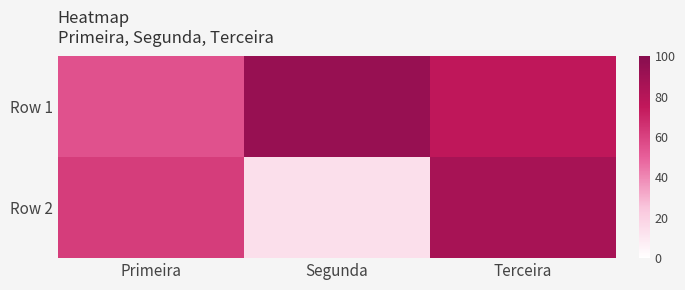

What is the smallest value displayed?

14